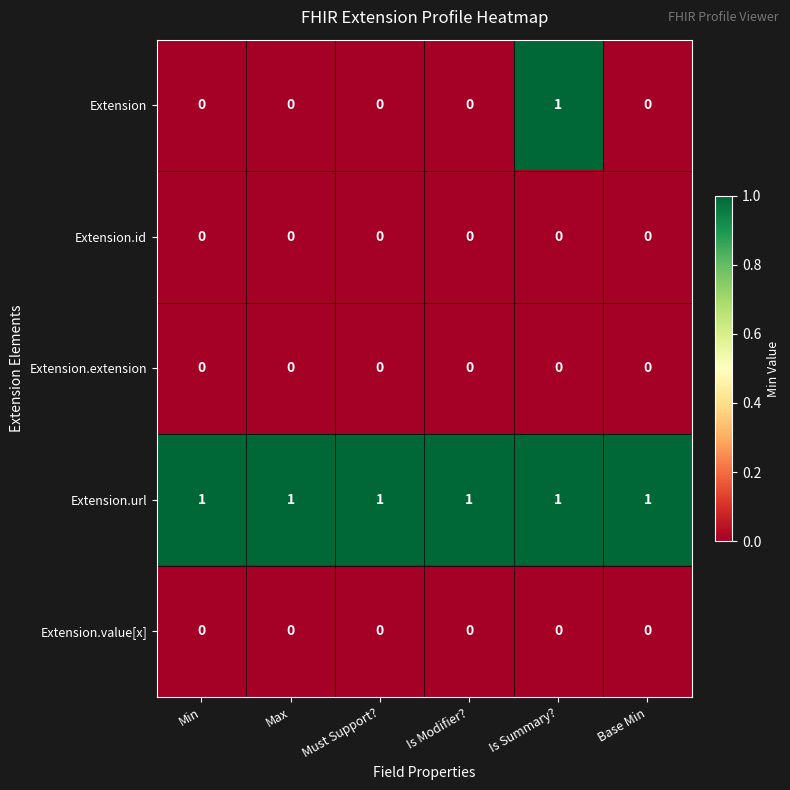

Reading right to left, extract all data points from this chart.

Extension: Base Min=0	Is Summary?=1	Is Modifier?=0	Must Support?=0	Max=0	Min=0
Extension.id: Base Min=0	Is Summary?=0	Is Modifier?=0	Must Support?=0	Max=0	Min=0
Extension.extension: Base Min=0	Is Summary?=0	Is Modifier?=0	Must Support?=0	Max=0	Min=0
Extension.url: Base Min=1	Is Summary?=1	Is Modifier?=1	Must Support?=1	Max=1	Min=1
Extension.value[x]: Base Min=0	Is Summary?=0	Is Modifier?=0	Must Support?=0	Max=0	Min=0